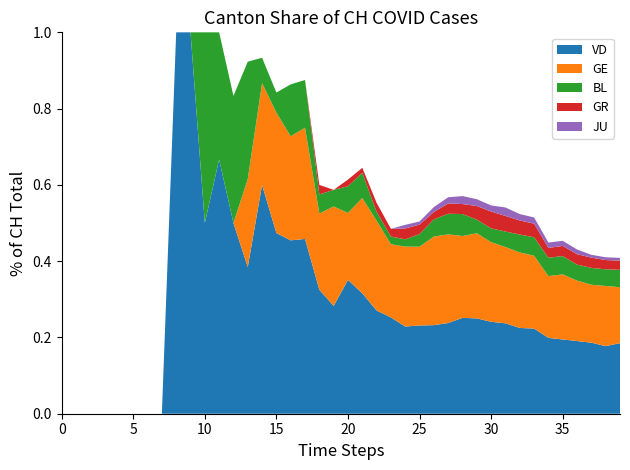

What is the highest value of the VD series?

1.0